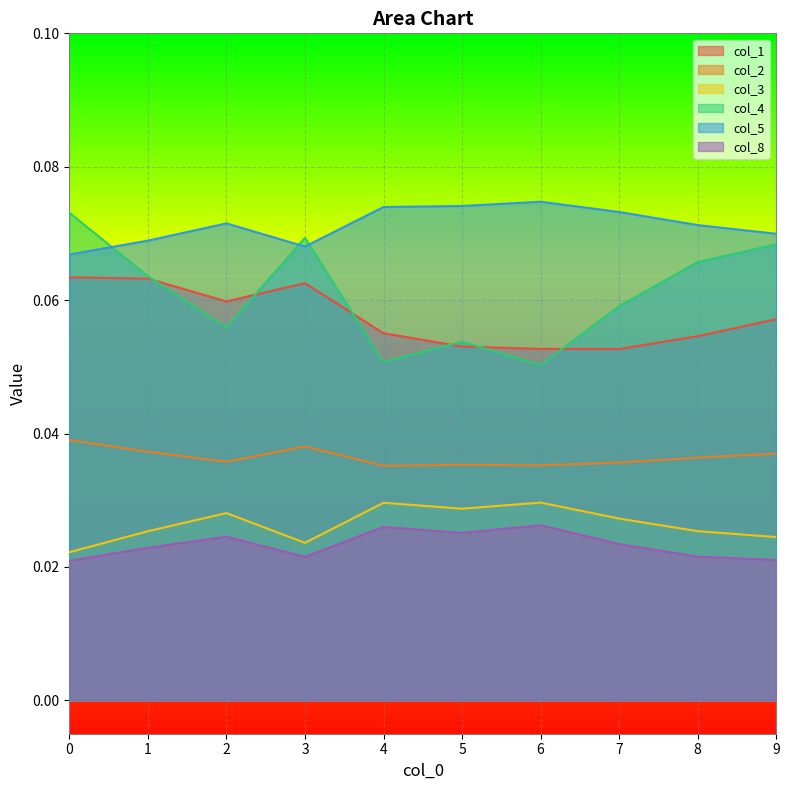

What is the total value across all series at 1?

0.3